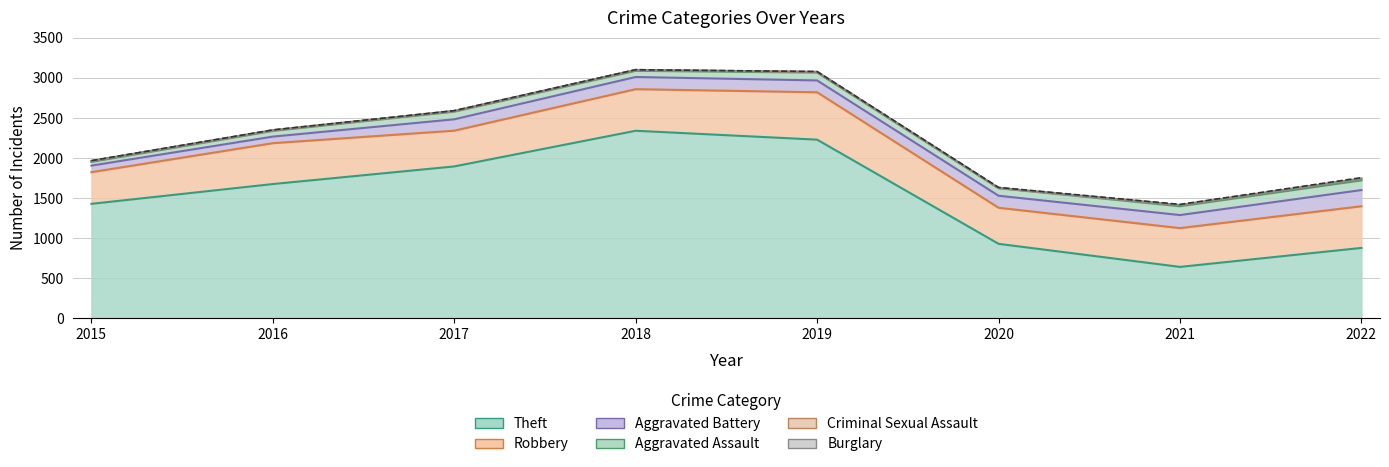

What is the difference between the maximum and minimum values in the Aggravated Assault series?

75